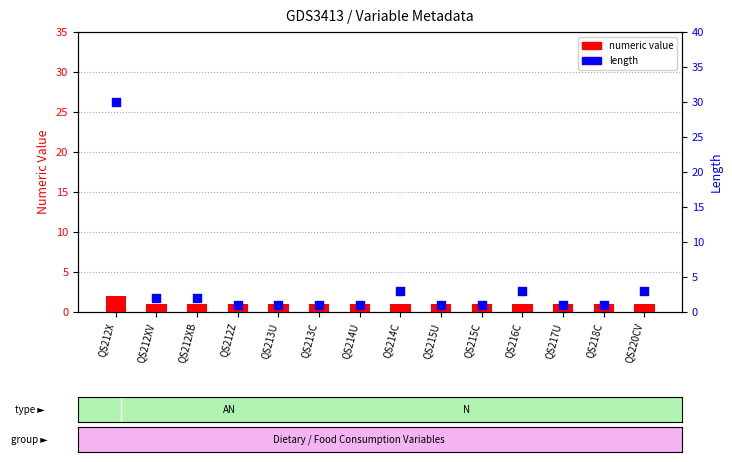

What is the total value across all series at QS213U?

2